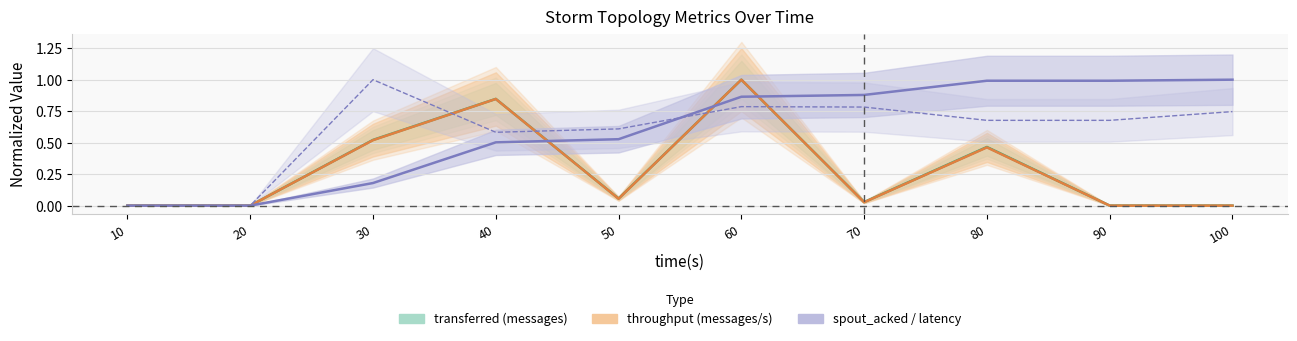

Which series has the largest total across all categories?

spout_acked (messages)